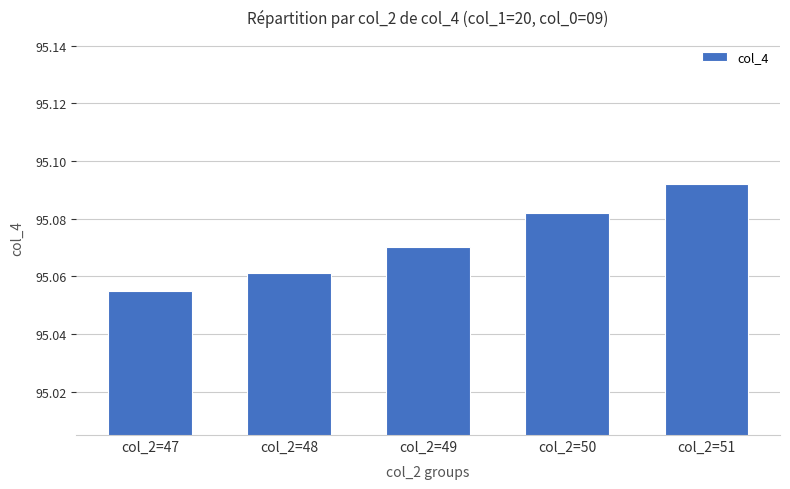

What is the sum of the values at col_2=49 and col_2=50?

190.2